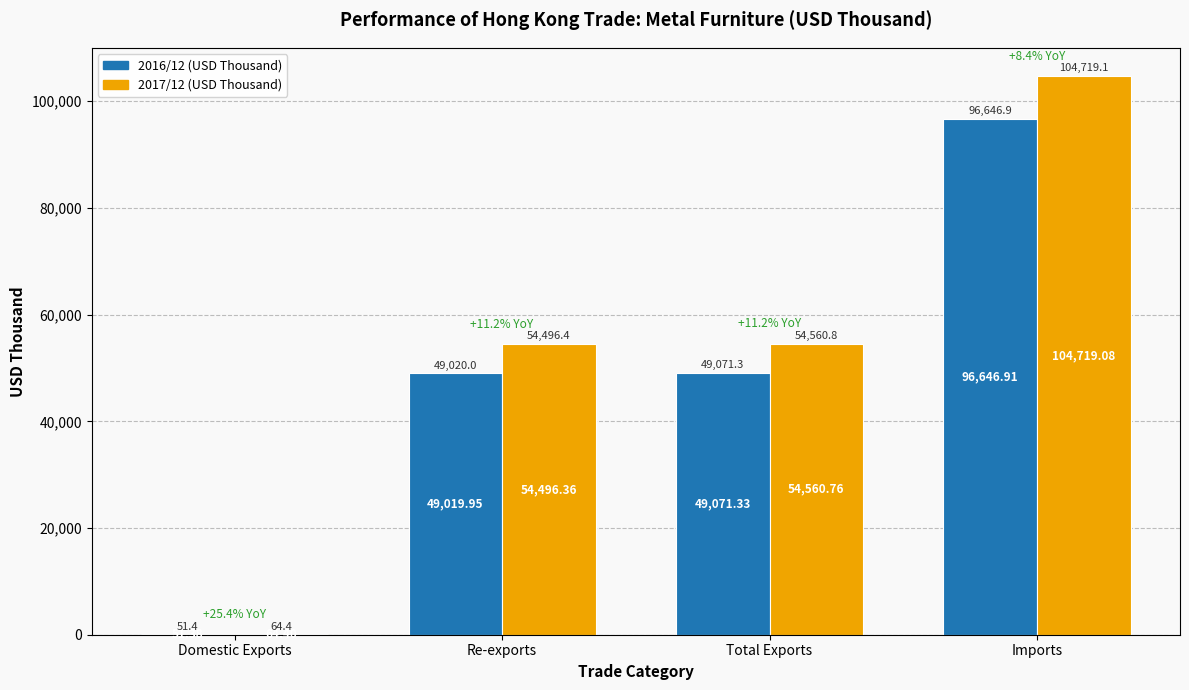

At which label is 2016/12 (USD Thousand) closest to 48349?

Re-exports